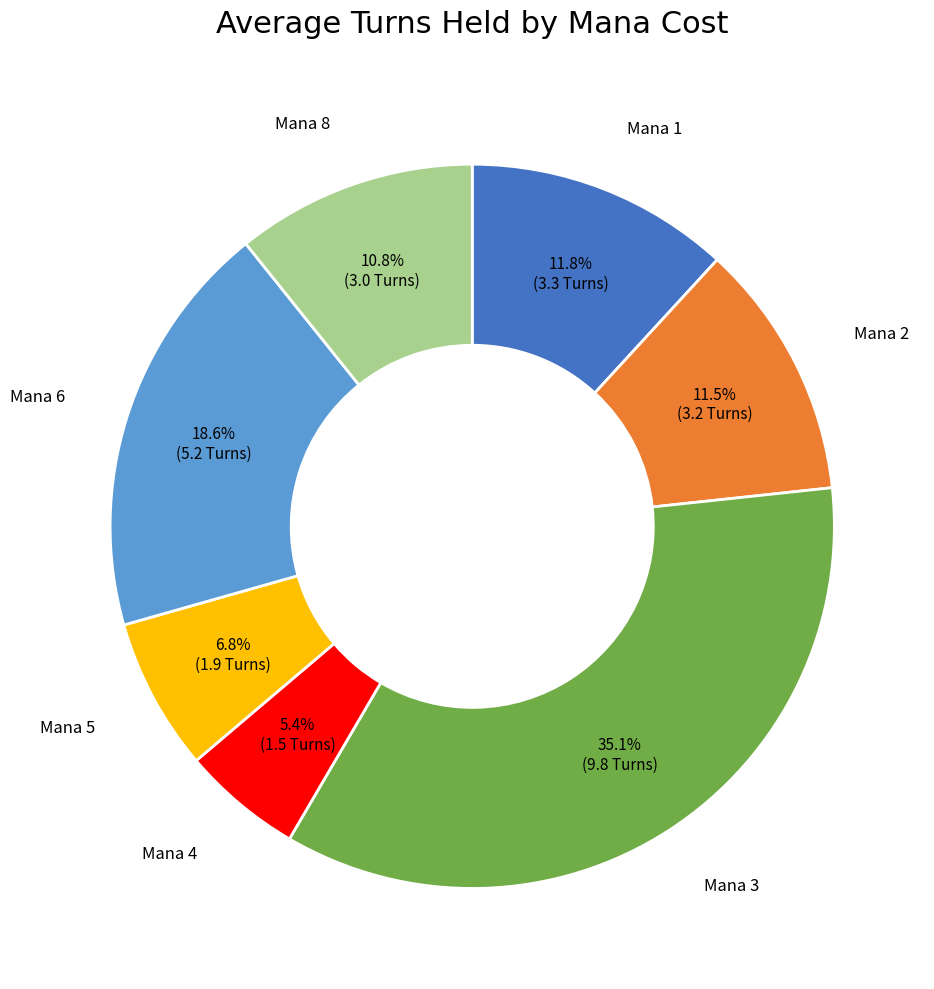

Is there a majority slice in this chart?

No